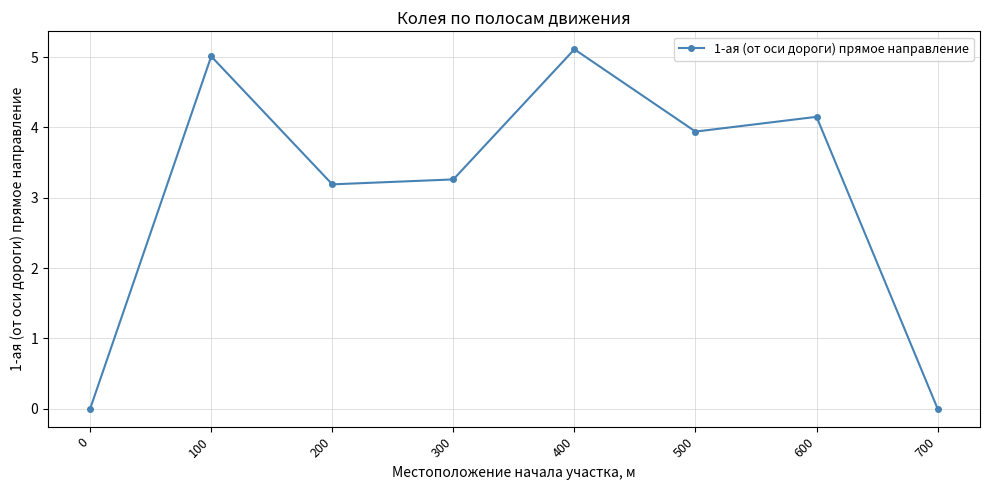

What is the maximum value shown in the chart?

5.1